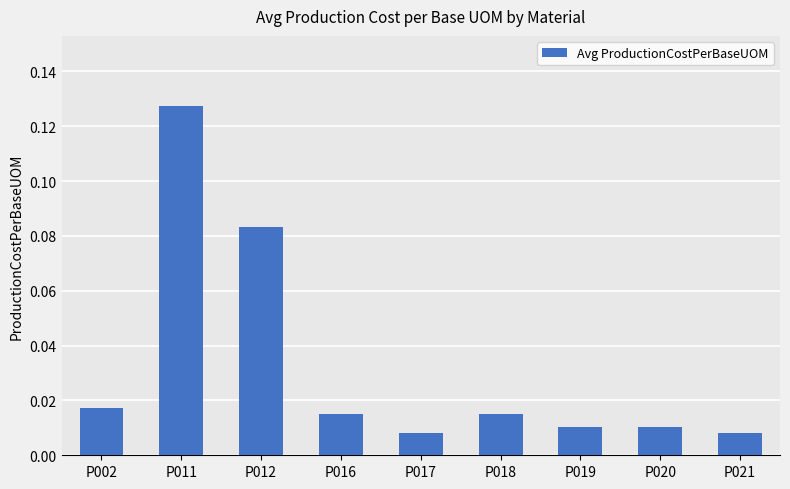

Which category has the highest value across all series?

P011